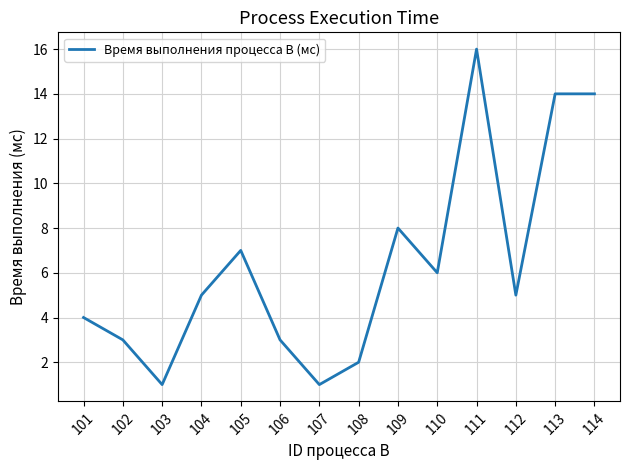

What is the smallest value displayed?

1